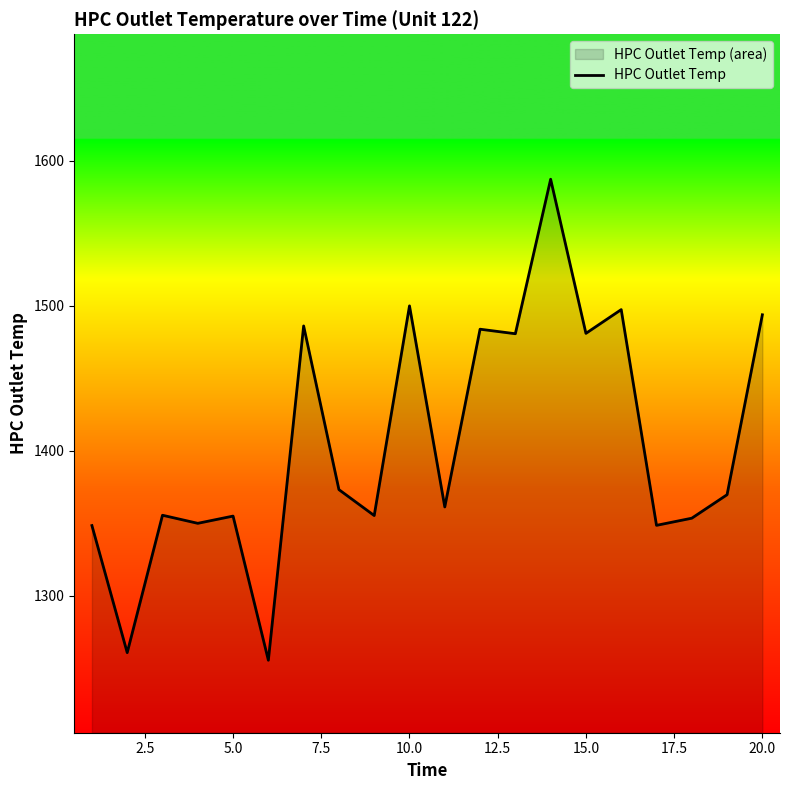

What is the sum of all values?

28094.0